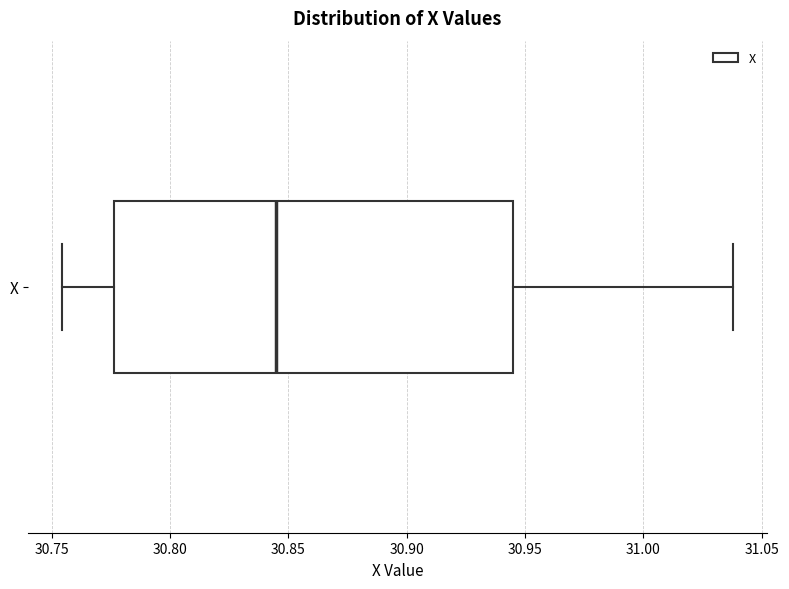

Transcribe this box plot: give where the median line is, the range the box spans, and where the two whiskers end, as read against the x-axis. The values are not printed on the chart, so give them approximately, as read against the axis.

median 30.845, box 30.775 to 30.945, whiskers 30.755 to 31.040